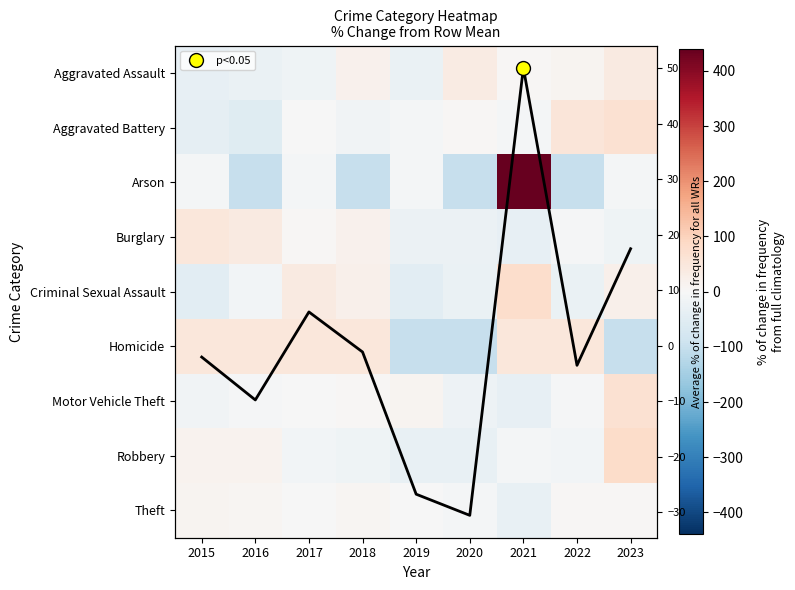

Where does the Robbery series first go above -12?

2015